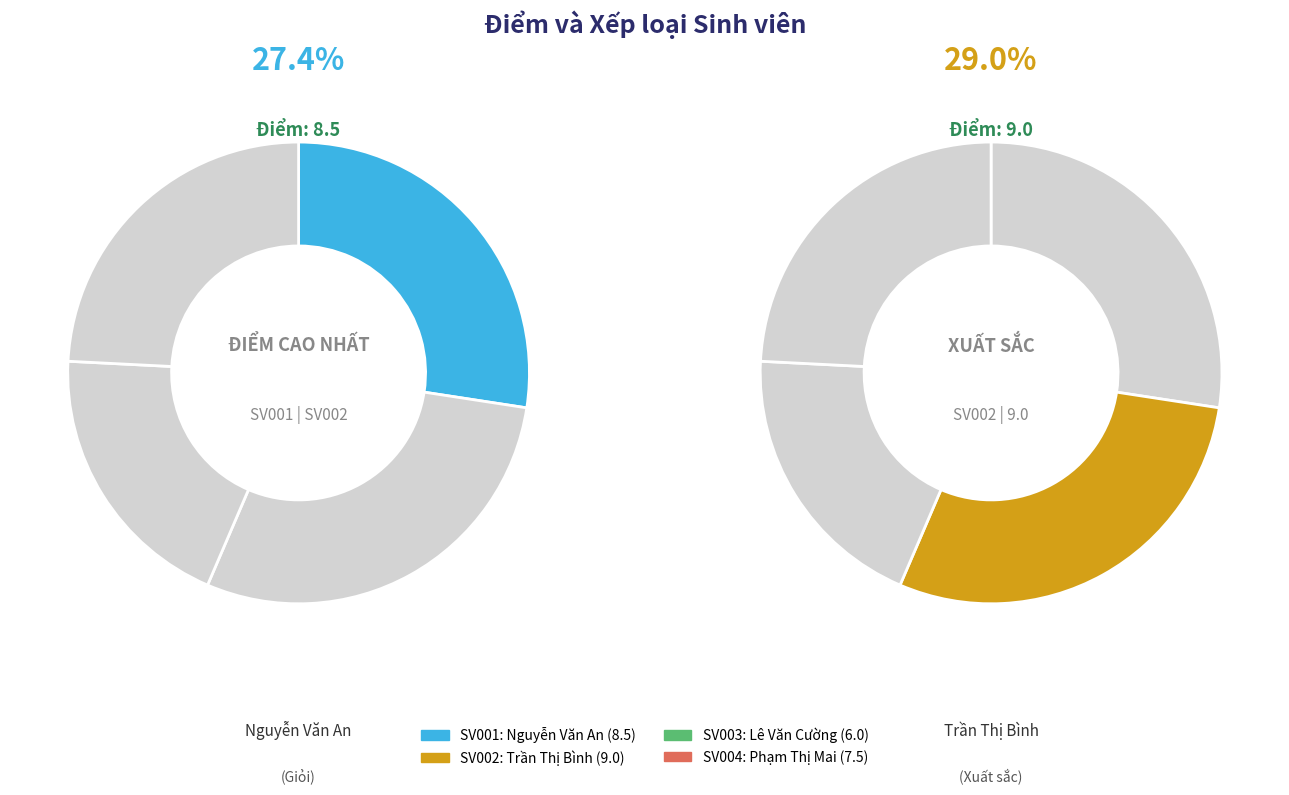

What percentage is the Phạm Thị Mai slice, to the nearest percent?

24%